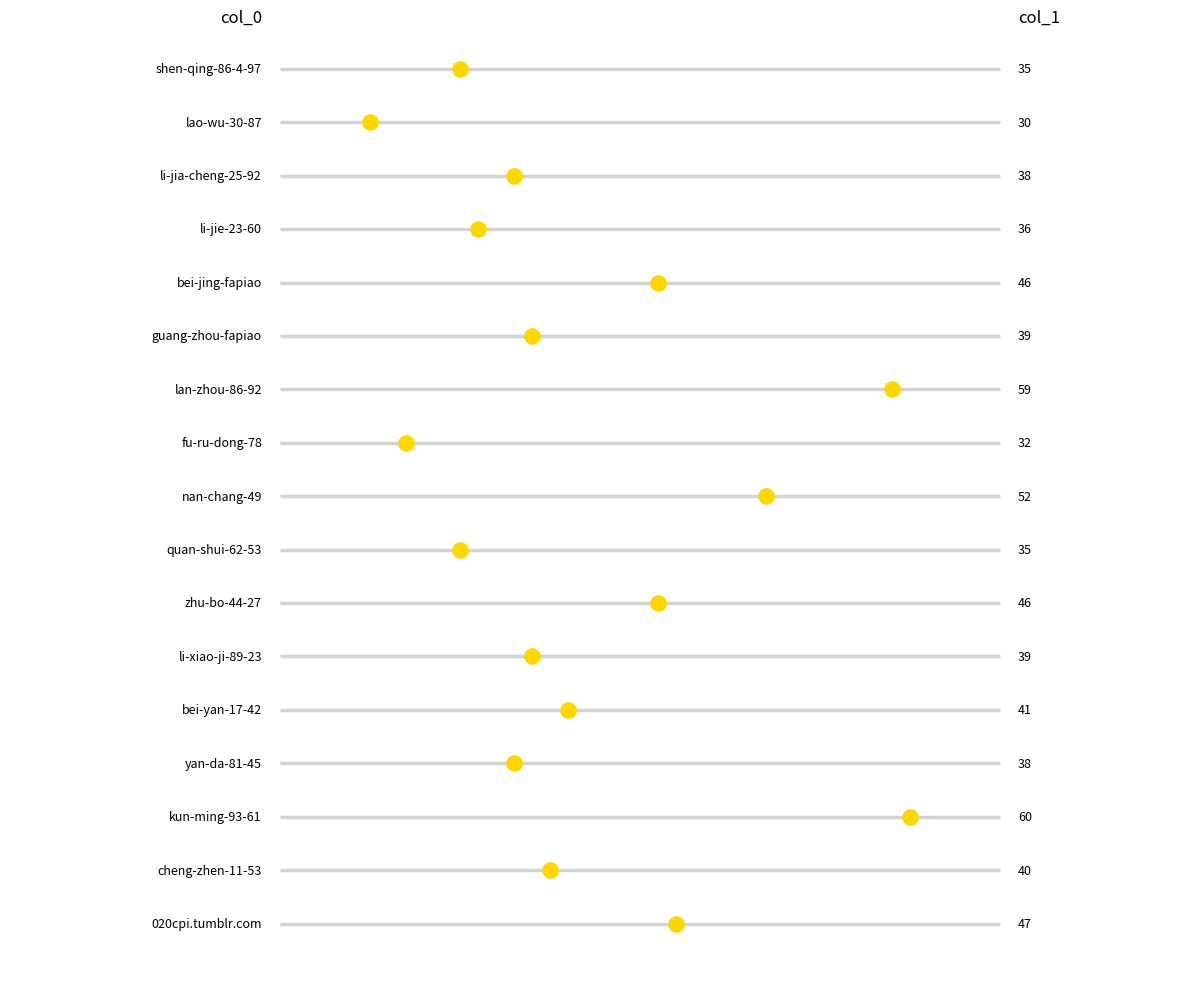

What is the ratio of the value at zhu-bo-44-27 to the value at lan-zhou-86-92?

0.8